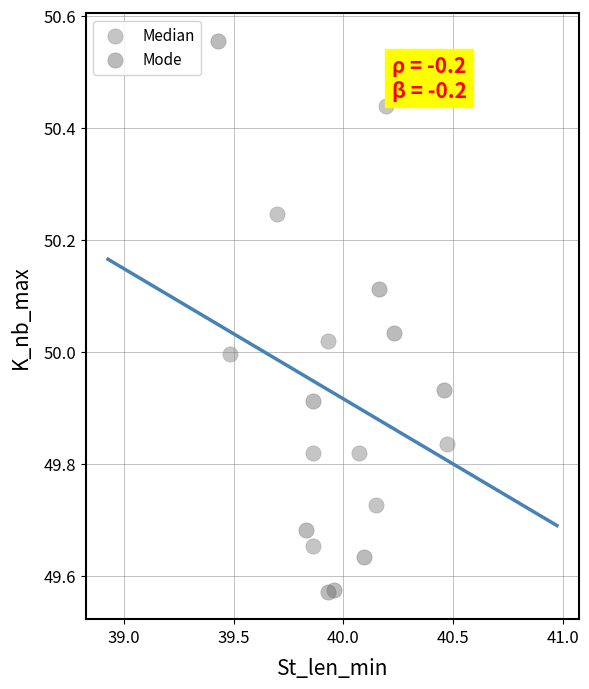

Which series has the largest Y range (max minus min)?

Mode